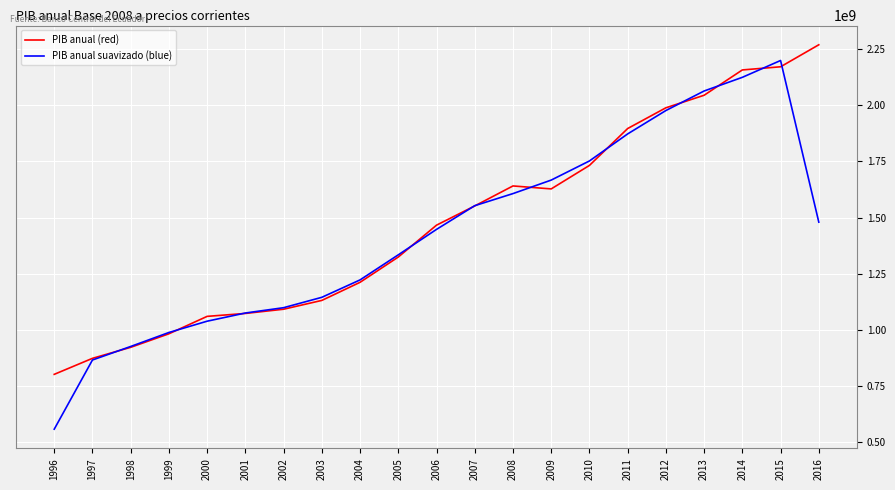

What is the minimum value shown in the chart?

559031496.8